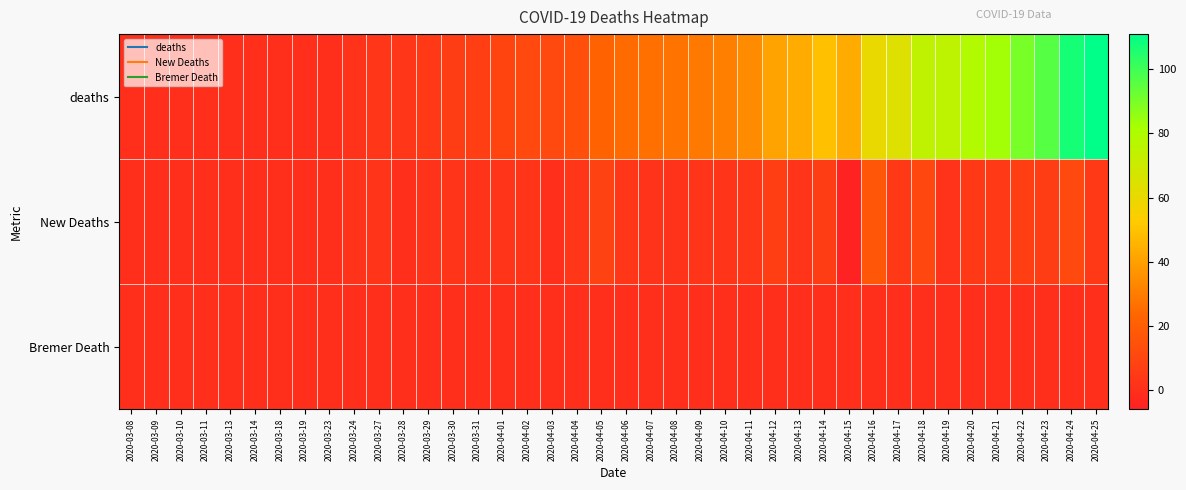

Reading left to right, what are all the values shown in this chart?

deaths: 2020-03-08=0	2020-03-09=0	2020-03-10=0	2020-03-11=0	2020-03-13=0	2020-03-14=0	2020-03-18=0	2020-03-19=0	2020-03-23=0	2020-03-24=1	2020-03-27=3	2020-03-28=3	2020-03-29=4	2020-03-30=6	2020-03-31=7	2020-04-01=9	2020-04-02=11	2020-04-03=11	2020-04-04=14	2020-04-05=22	2020-04-06=25	2020-04-07=26	2020-04-08=27	2020-04-09=29	2020-04-10=31	2020-04-11=34	2020-04-12=41	2020-04-13=43	2020-04-14=49	2020-04-15=43	2020-04-16=60	2020-04-17=64	2020-04-18=74	2020-04-19=75	2020-04-20=79	2020-04-21=83	2020-04-22=90	2020-04-23=96	2020-04-24=107	2020-04-25=111
New Deaths: 2020-03-08=0	2020-03-09=0	2020-03-10=0	2020-03-11=0	2020-03-13=0	2020-03-14=0	2020-03-18=0	2020-03-19=0	2020-03-23=0	2020-03-24=1	2020-03-27=2	2020-03-28=0	2020-03-29=1	2020-03-30=2	2020-03-31=1	2020-04-01=2	2020-04-02=2	2020-04-03=0	2020-04-04=3	2020-04-05=8	2020-04-06=3	2020-04-07=1	2020-04-08=1	2020-04-09=2	2020-04-10=2	2020-04-11=3	2020-04-12=7	2020-04-13=2	2020-04-14=6	2020-04-15=-6	2020-04-16=17	2020-04-17=4	2020-04-18=10	2020-04-19=1	2020-04-20=4	2020-04-21=4	2020-04-22=7	2020-04-23=6	2020-04-24=11	2020-04-25=4
Bremer Death: 2020-03-08=0	2020-03-09=0	2020-03-10=0	2020-03-11=0	2020-03-13=0	2020-03-14=0	2020-03-18=0	2020-03-19=0	2020-03-23=0	2020-03-24=0	2020-03-27=0	2020-03-28=0	2020-03-29=0	2020-03-30=0	2020-03-31=0	2020-04-01=0	2020-04-02=0	2020-04-03=0	2020-04-04=0	2020-04-05=0	2020-04-06=0	2020-04-07=0	2020-04-08=0	2020-04-09=0	2020-04-10=0	2020-04-11=0	2020-04-12=0	2020-04-13=0	2020-04-14=0	2020-04-15=0	2020-04-16=0	2020-04-17=0	2020-04-18=0	2020-04-19=0	2020-04-20=0	2020-04-21=0	2020-04-22=0	2020-04-23=0	2020-04-24=0	2020-04-25=0